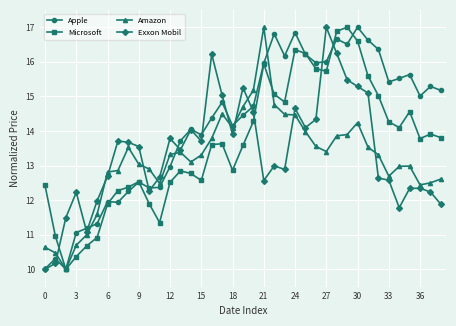

List the series in order of their overall mean, lowest first.

Amazon, Exxon Mobil, Microsoft, Apple